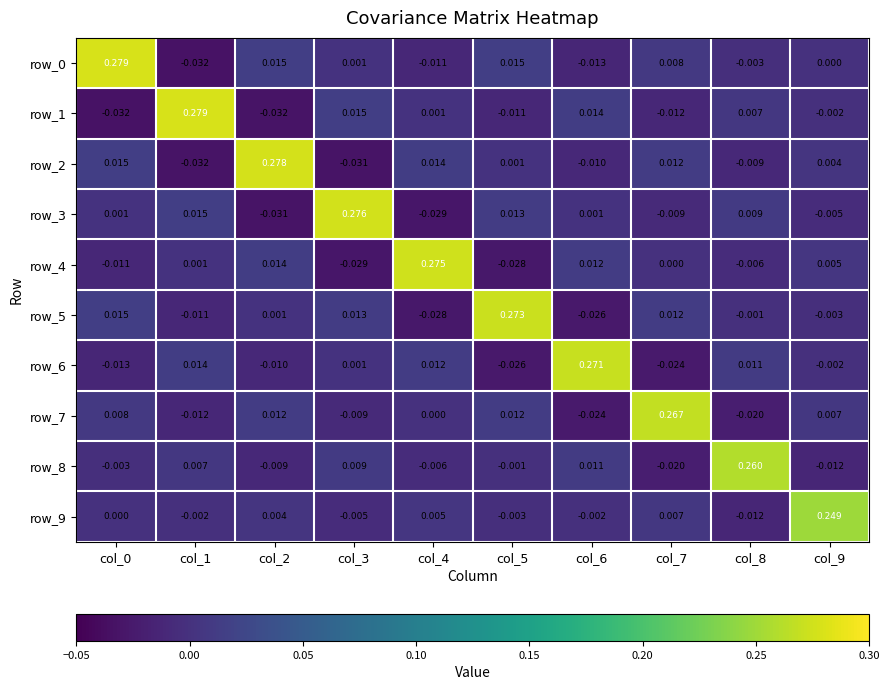

How many values in the row_2 series exceed 0?

6